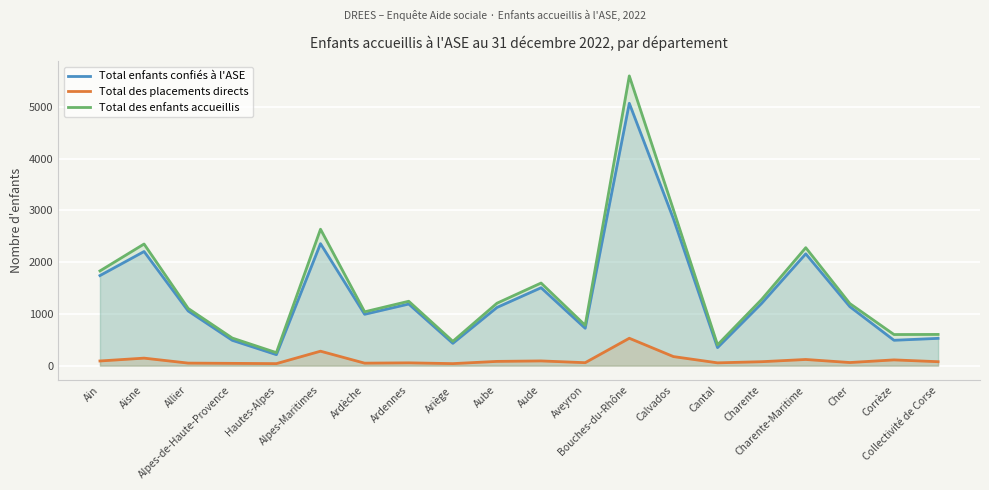

Reading left to right, transcribe all the data shown in this chart.

Total enfants confiés à l'ASE: 1740	2205	1056	489	212	2357	992	1190	431	1124	1505	722	5069	2838	348	1203	2160	1139	490	527
Total des placements directs: 90	145	49	44	39	279	48	54	39	82	91	57	529	175	54	76	119	60	111	76
Total des enfants accueillis: 1830	2350	1105	533	251	2636	1040	1244	470	1206	1596	779	5598	3013	402	1279	2279	1199	601	603